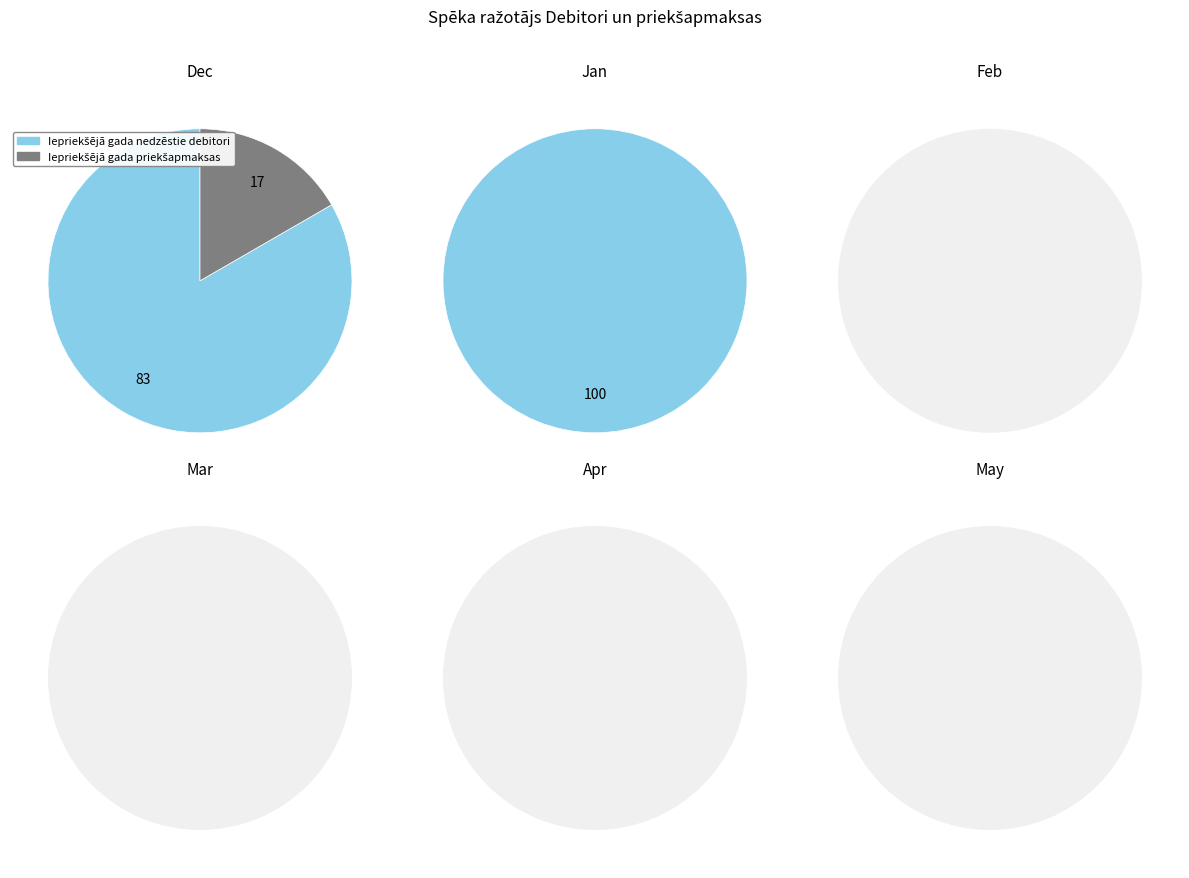

Does Jan account for over 50% of the chart?

No